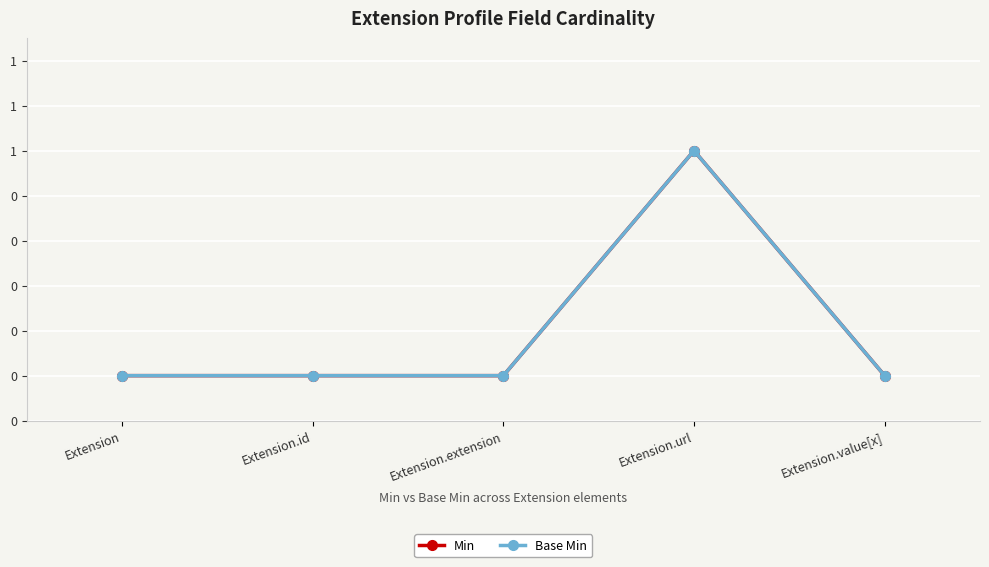

At which label does Base Min reach its minimum?

Extension